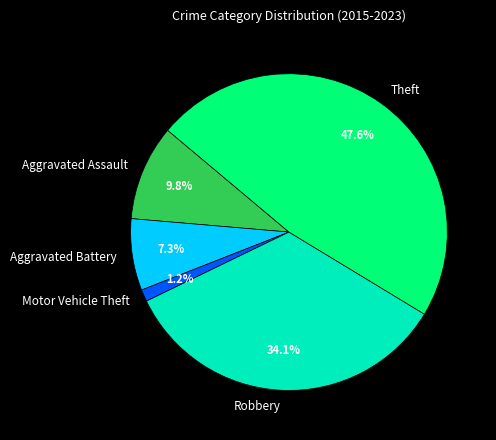

To the nearest percent, what percentage of the pie is Theft?

48%